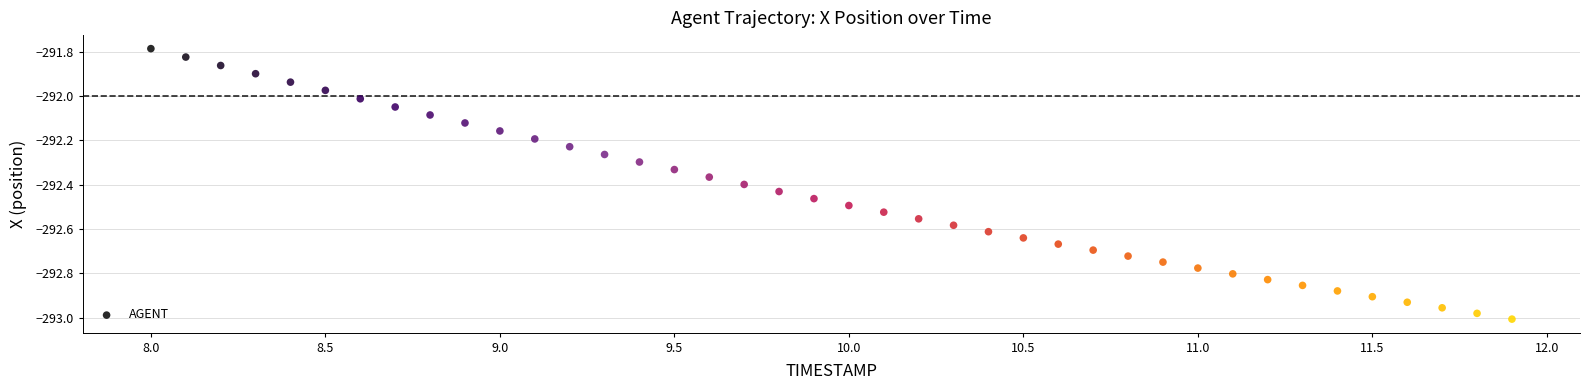

What is the range of X values (max minus min)?

3.9